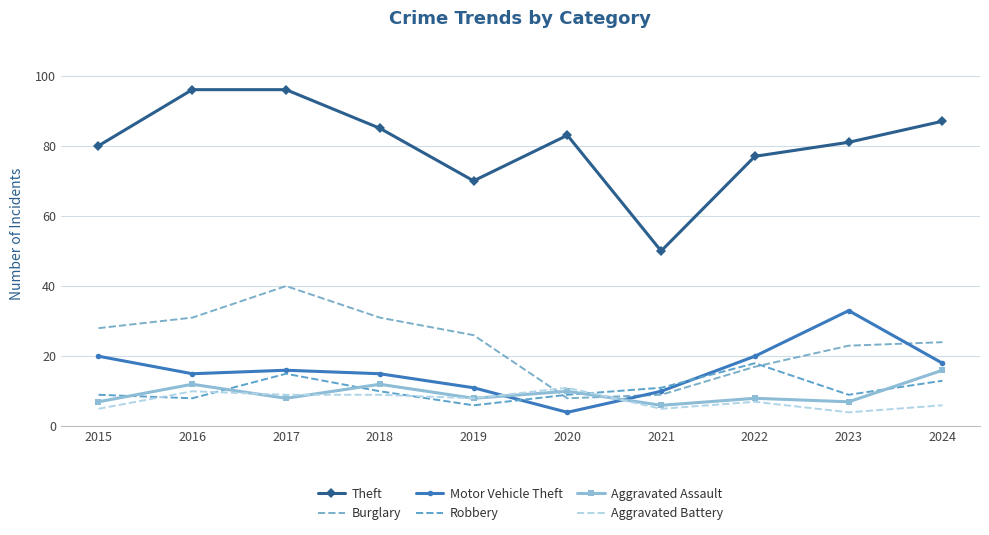

Is it true that Aggravated Battery equals 9 at 2018?

True